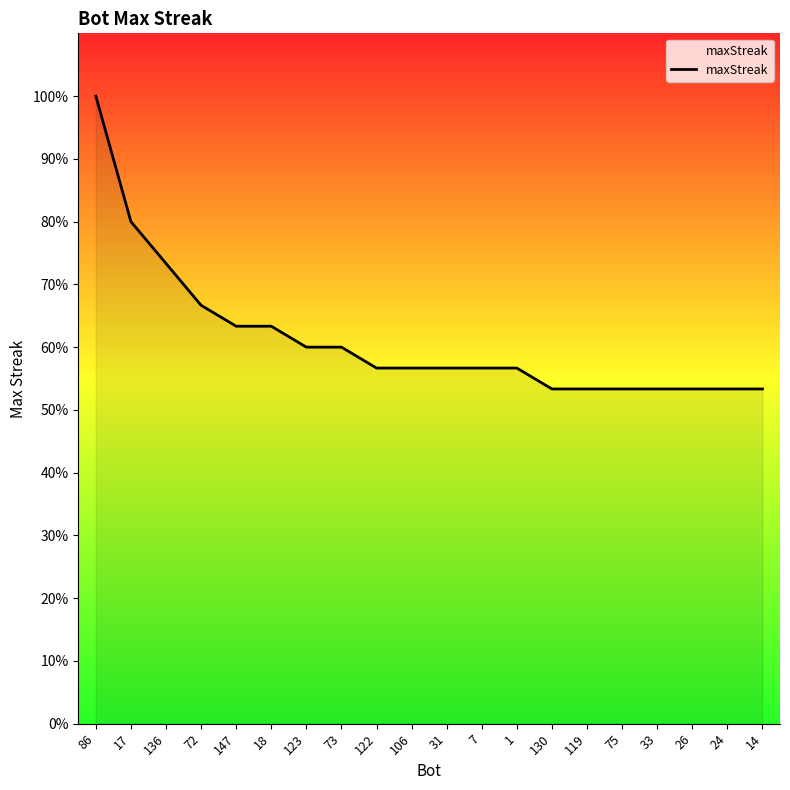

Reading left to right, transcribe all the data shown in this chart.

30	24	22	20	19	19	18	18	17	17	17	17	17	16	16	16	16	16	16	16